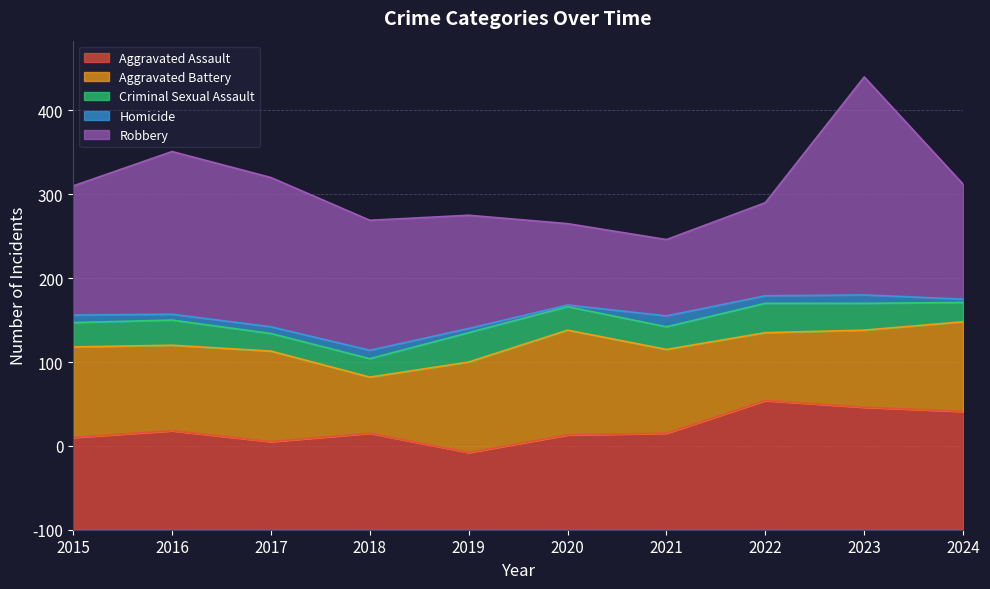

Which series has the largest total across all categories?

Robbery